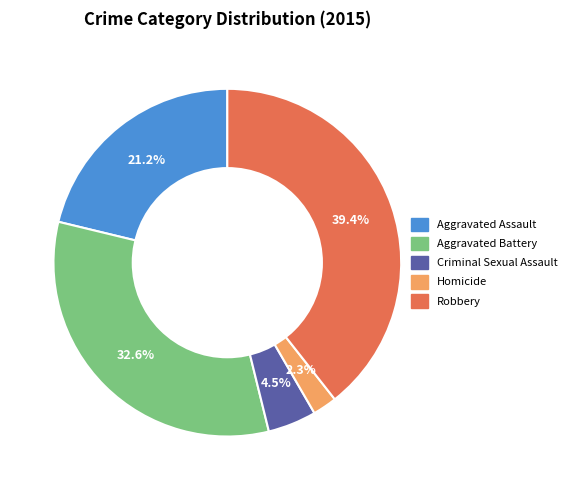

To the nearest percent, what is the combined percentage of Aggravated Battery and Homicide?

35%